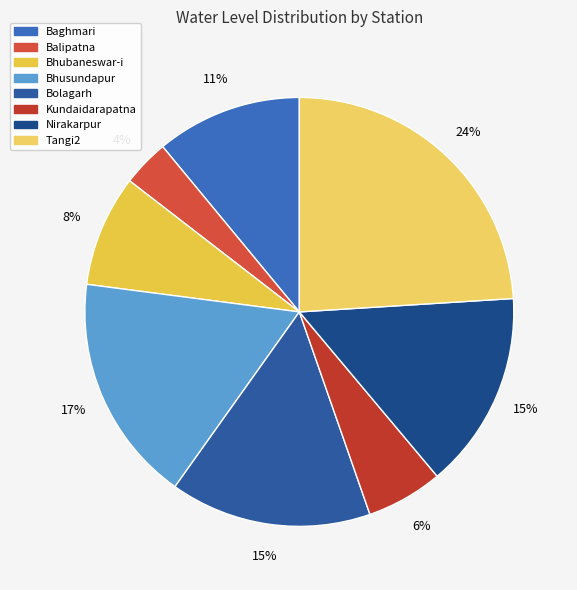

How many slices are in this pie chart?

8